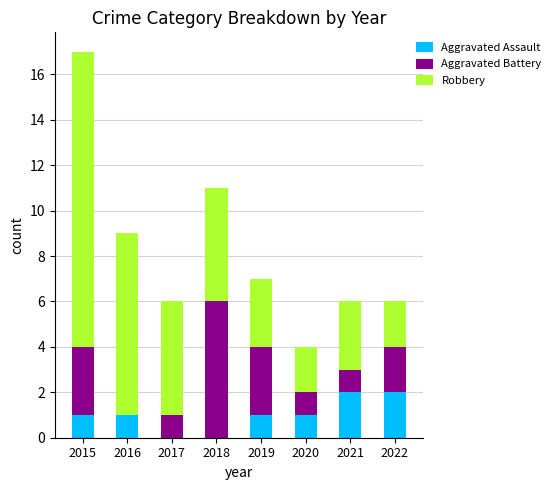

What is the sum of the Aggravated Assault values at 2017 and 2022?

2